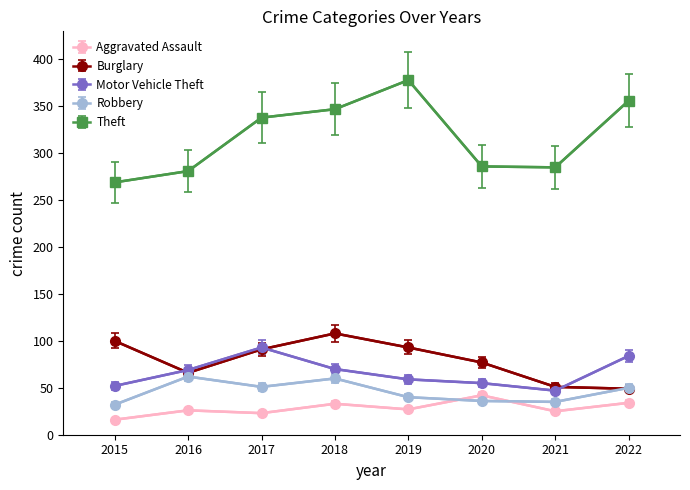

At how many categories does at least one series exceed 205?

8